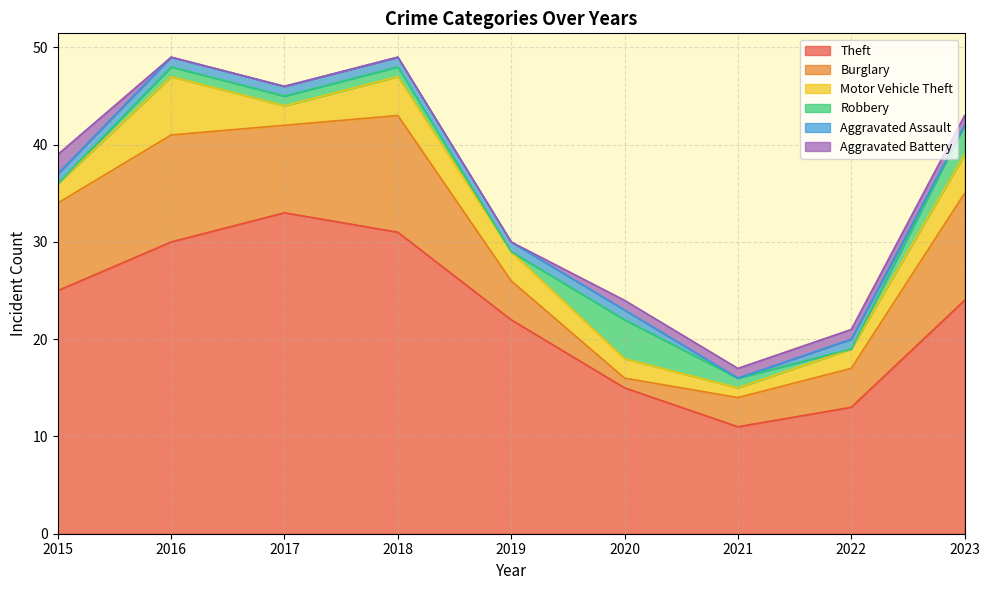

What is the approximate value of Motor Vehicle Theft at 2022?

2